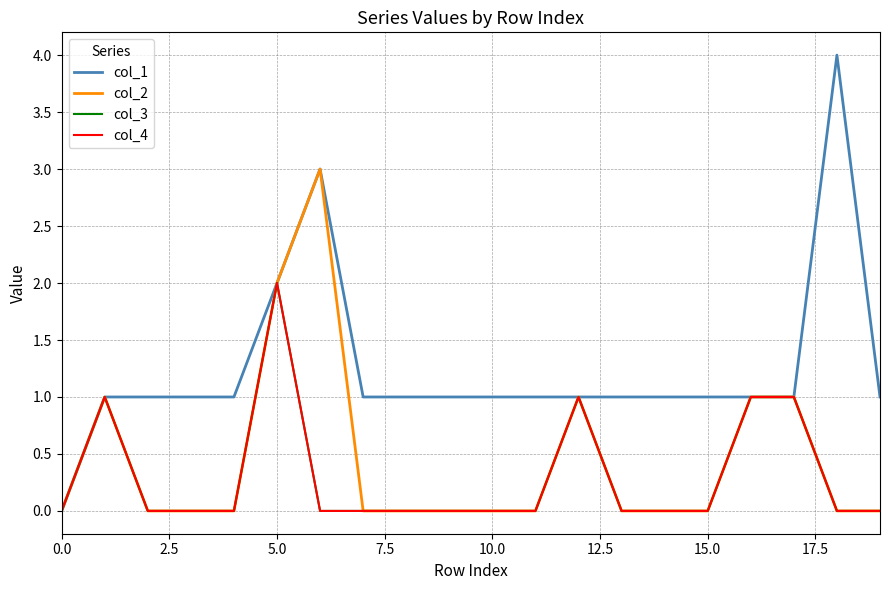

Does the chart display data point markers on the line(s)?

No